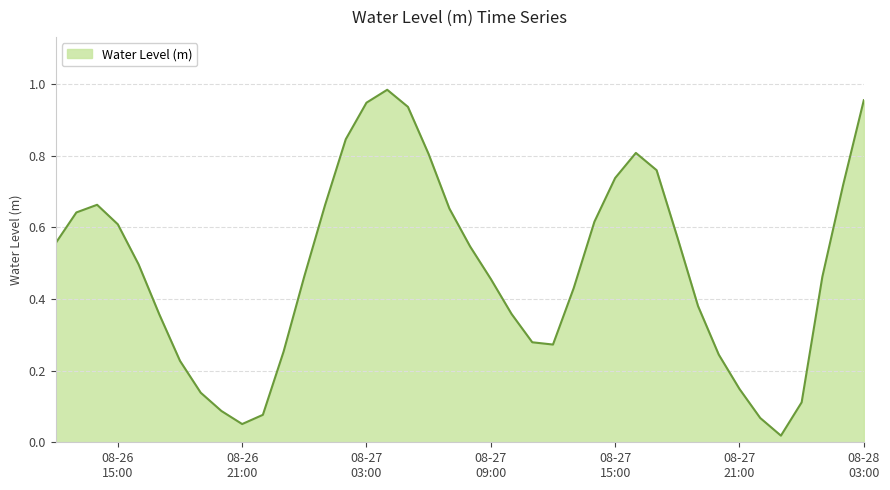

Where is the first local maximum?

2023-08-26 14:00:00